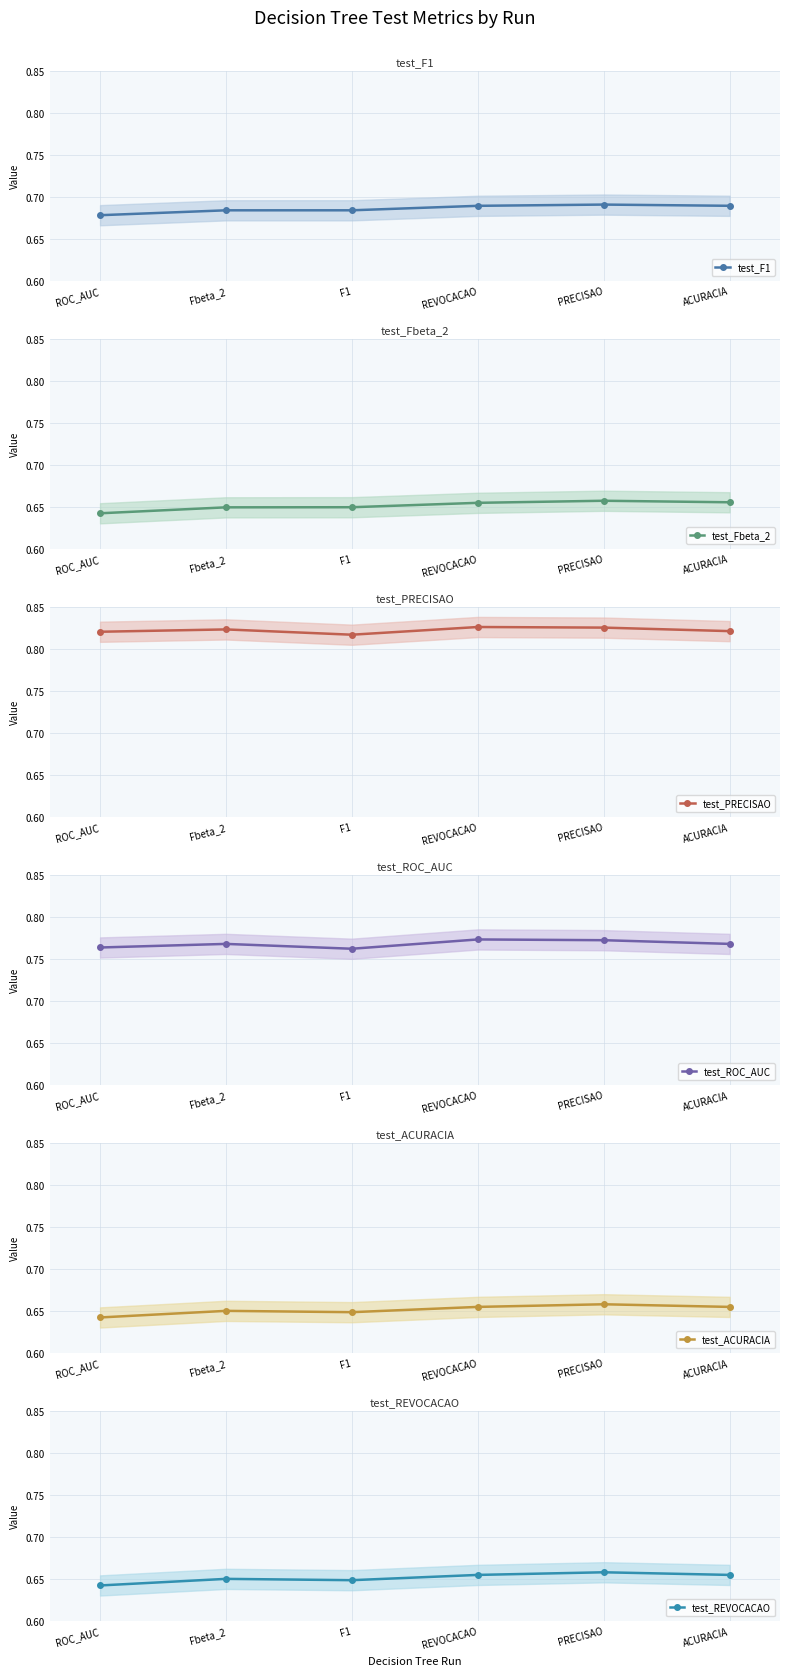

Count the number of categories in the chart.

6